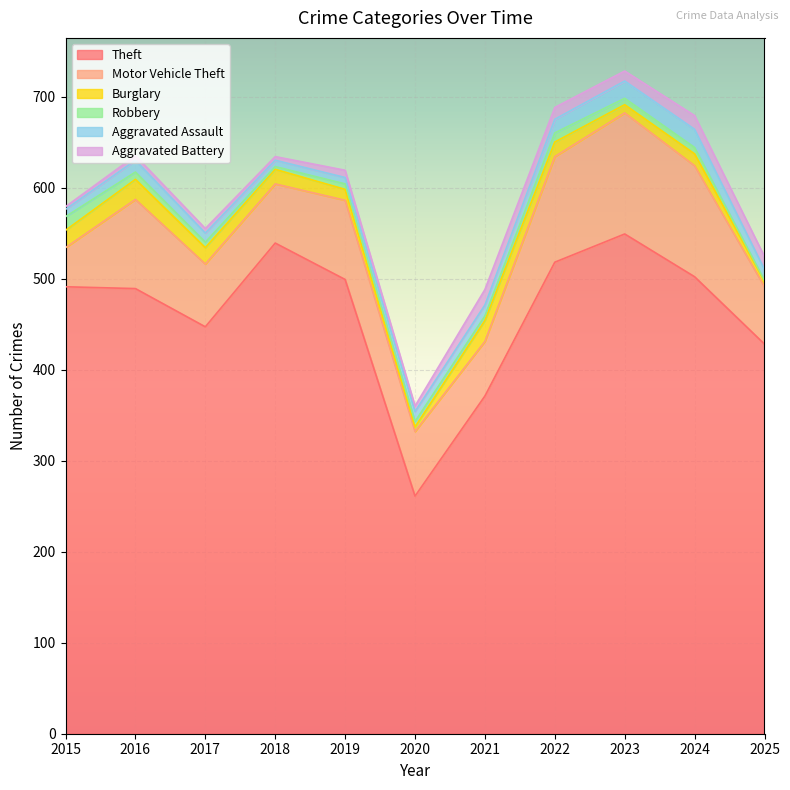

Is it true that Burglary equals 30 at 2015?

False